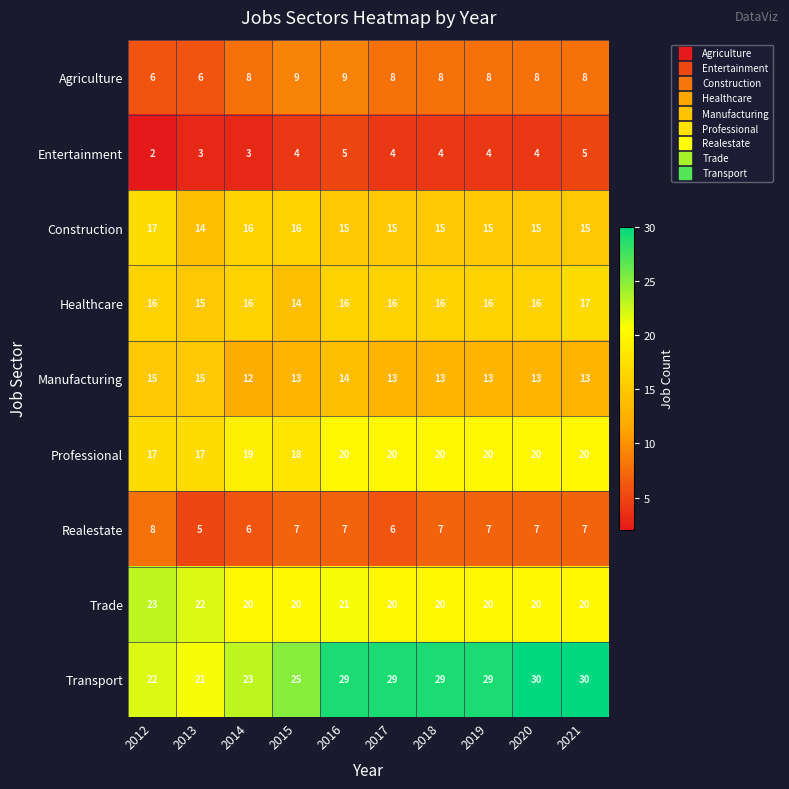

At which label is Trade closest to 21?

2016